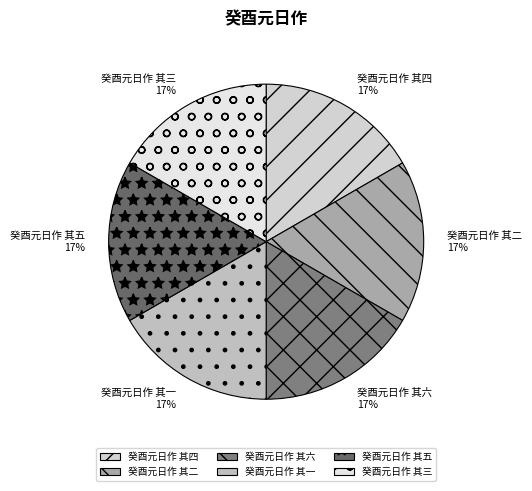

What is the ratio of the value at 癸酉元日作 其五 to the value at 癸酉元日作 其一?

1.0